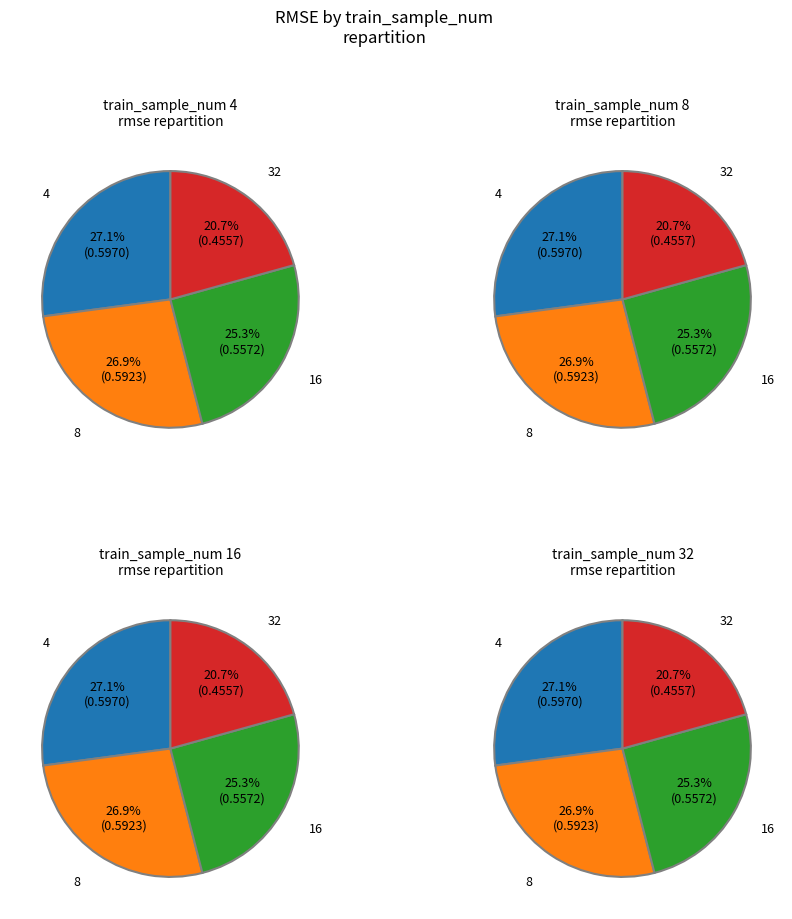

Do 8 and 32 together represent more than half of the pie?

No